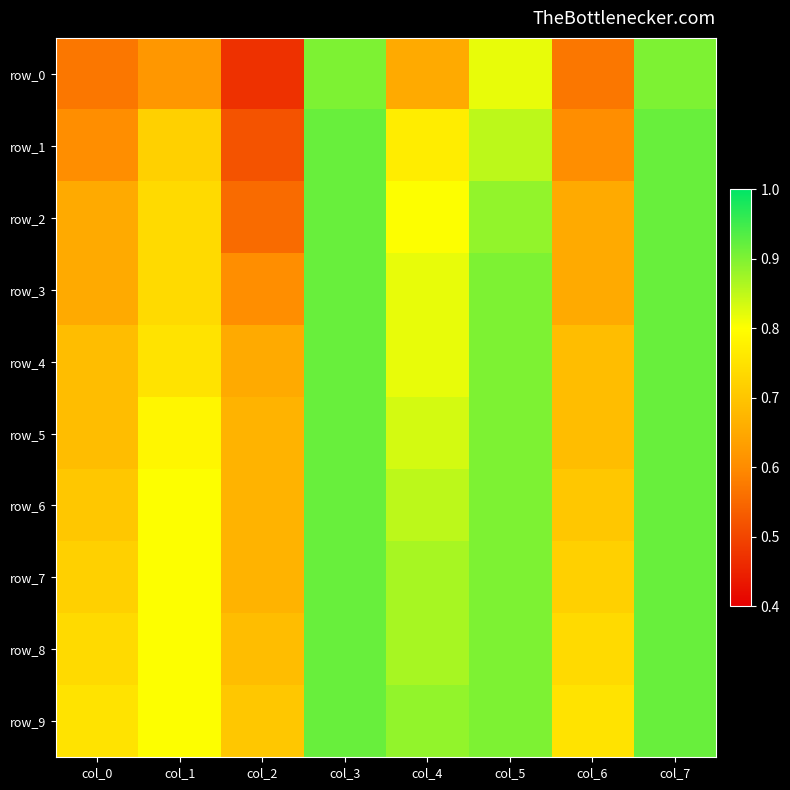

Count the row_7 values in the range 0 to 1.

8